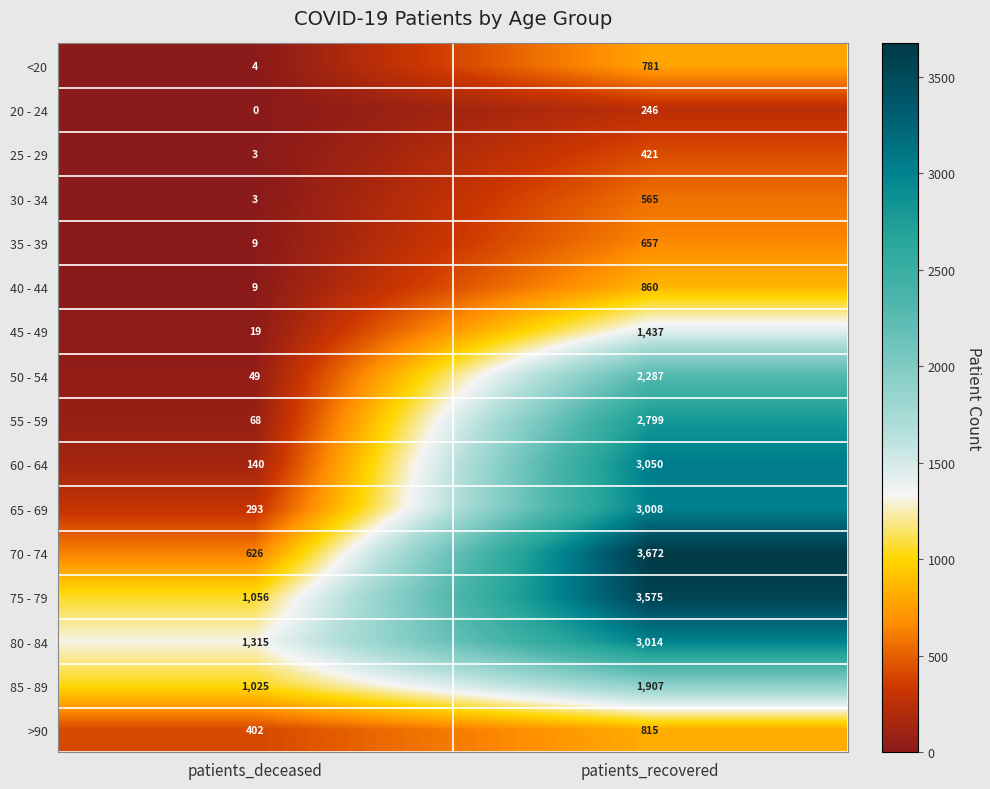

What is the highest value of the 40 - 44 series?

860